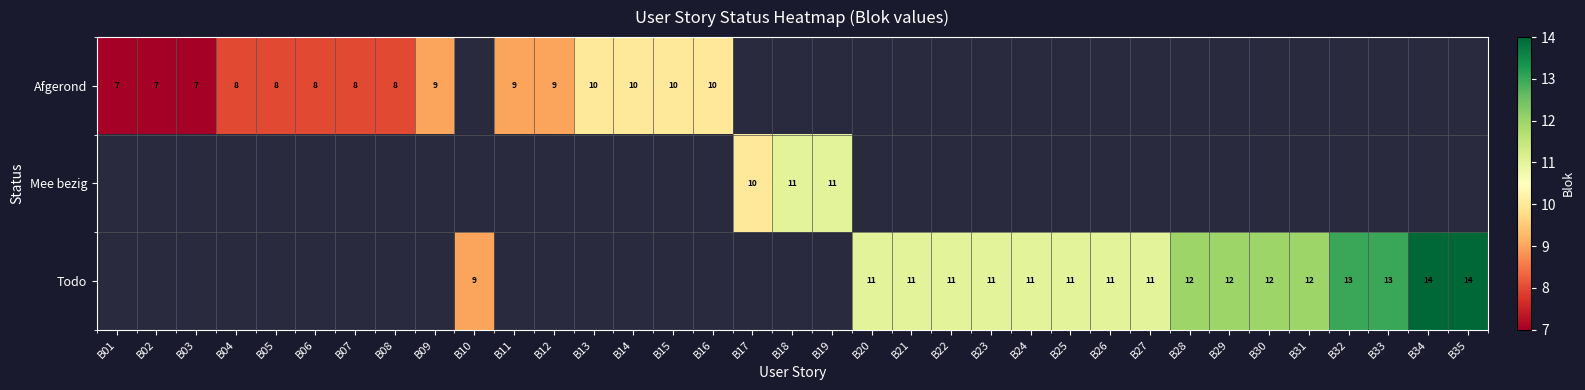

The value of Afgerond at B01 is 10. True or false?

False